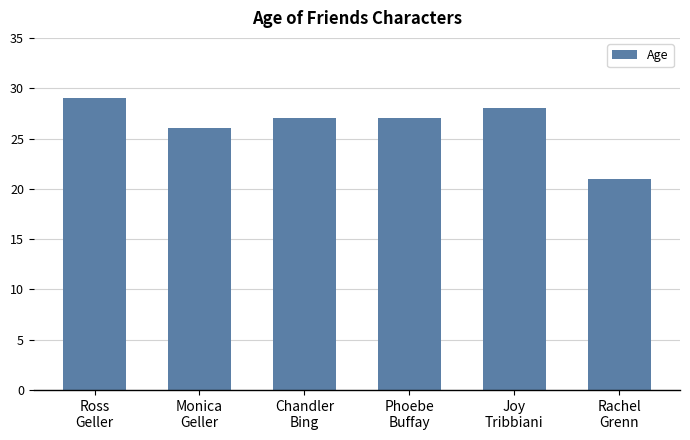

What is the maximum value shown in the chart?

29